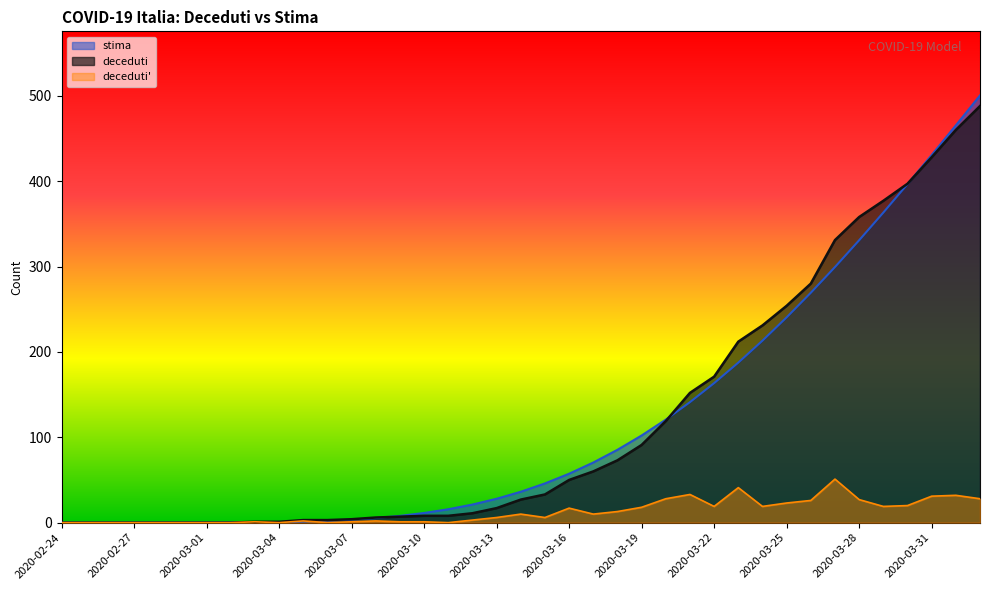

What position from the right is 2020-03-30?

4